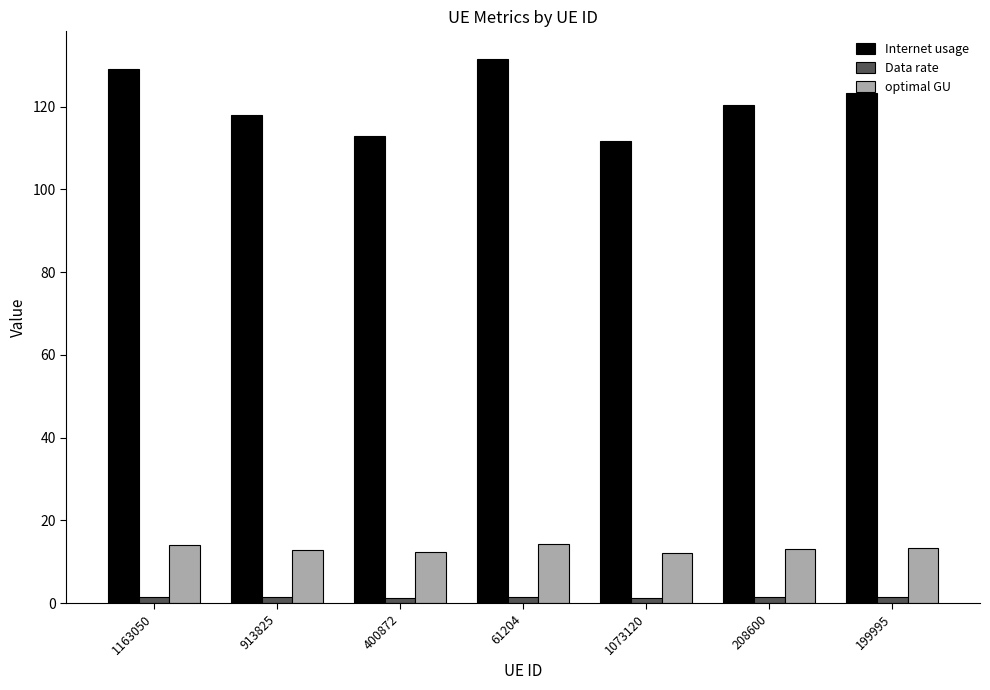

What is the average value of the Data rate series?

1.4